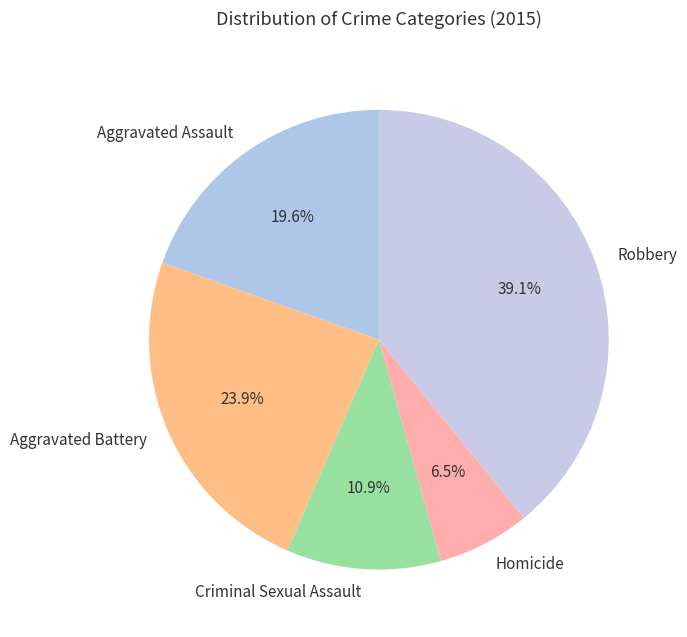

Rank the categories by value from lowest to highest.

Homicide, Criminal Sexual Assault, Aggravated Assault, Aggravated Battery, Robbery